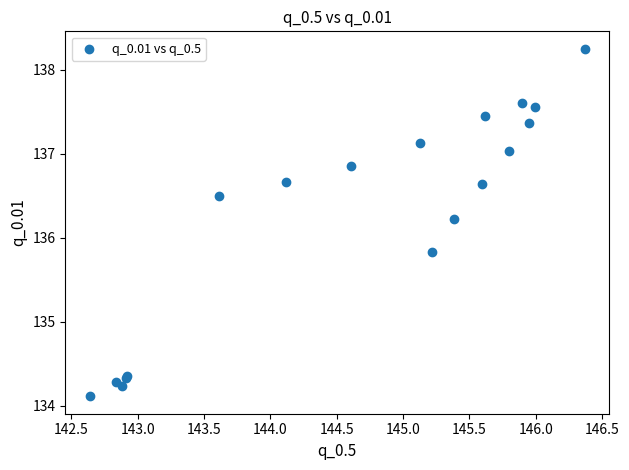

What Y value in the scatter plot is closest to 136?

135.8